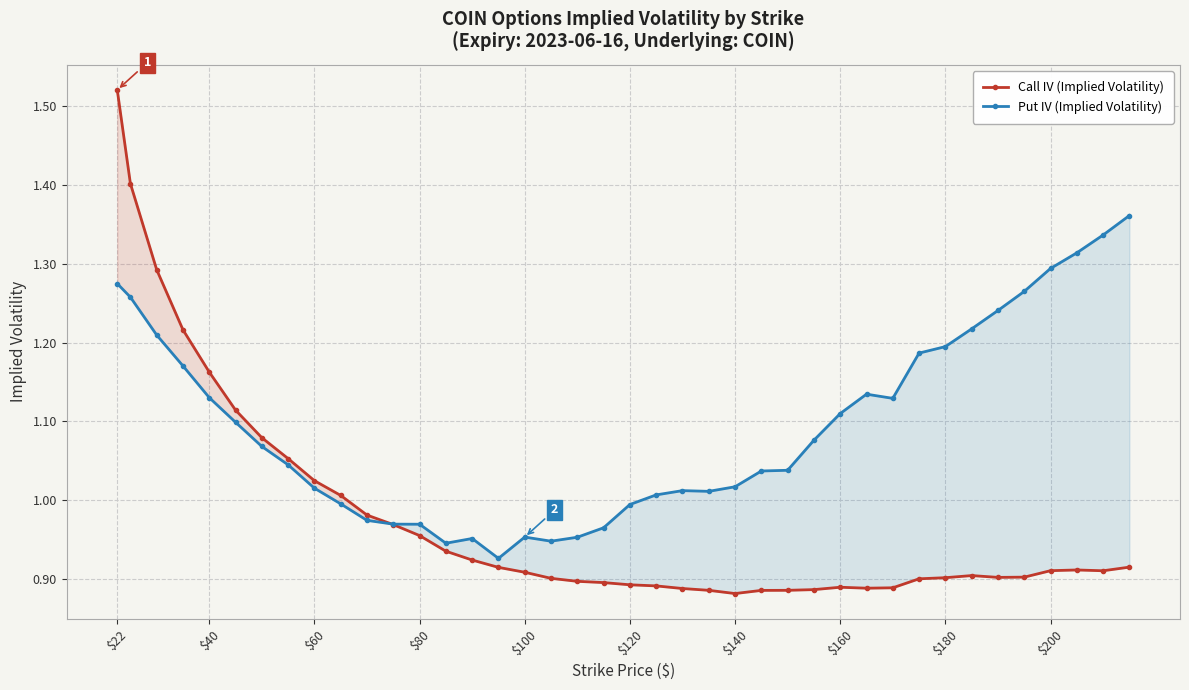

True or false: Put IV (Implied Volatility) has a value of 0.2 at $140.

False